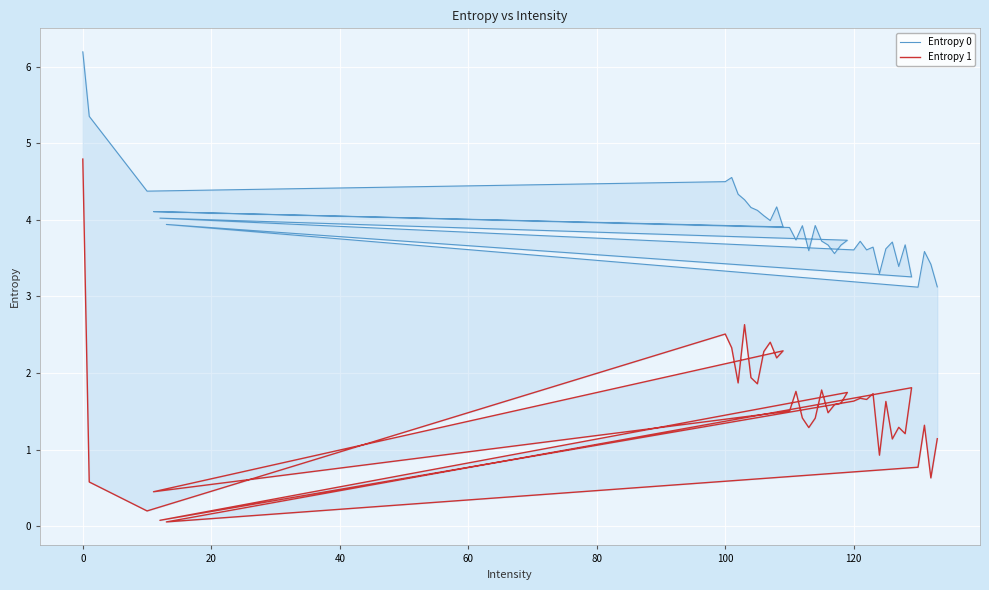

Reading left to right, transcribe all the data shown in this chart.

Entropy 0: 6.2	5.3	4.4	4.5	4.6	4.3	4.3	4.2	4.1	4.1	4.0	4.2	3.9	4.1	3.9	3.7	3.9	3.6	3.9	3.7	3.7	3.6	3.7	3.7	4.0	3.6	3.7	3.6	3.6	3.3	3.6	3.7	3.4	3.7	3.3	3.9	3.1	3.6	3.4	3.1
Entropy 1: 4.8	0.6	0.2	2.5	2.3	1.9	2.6	1.9	1.9	2.3	2.4	2.2	2.3	0.5	1.5	1.8	1.4	1.3	1.4	1.8	1.5	1.6	1.6	1.7	0.1	1.6	1.7	1.7	1.7	0.9	1.6	1.1	1.3	1.2	1.8	0.1	0.8	1.3	0.6	1.1